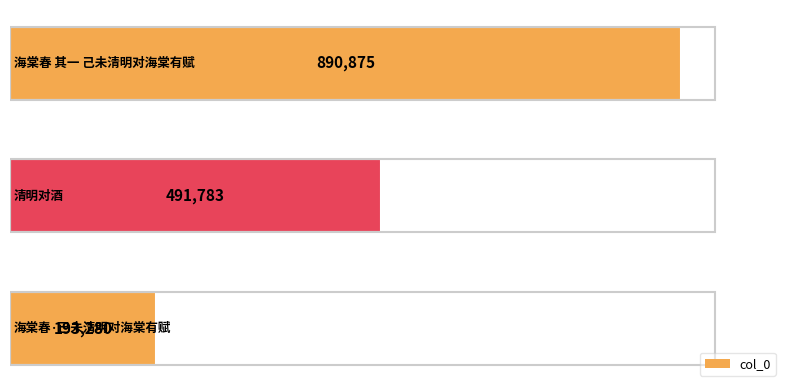

What is the greatest value displayed?

890875